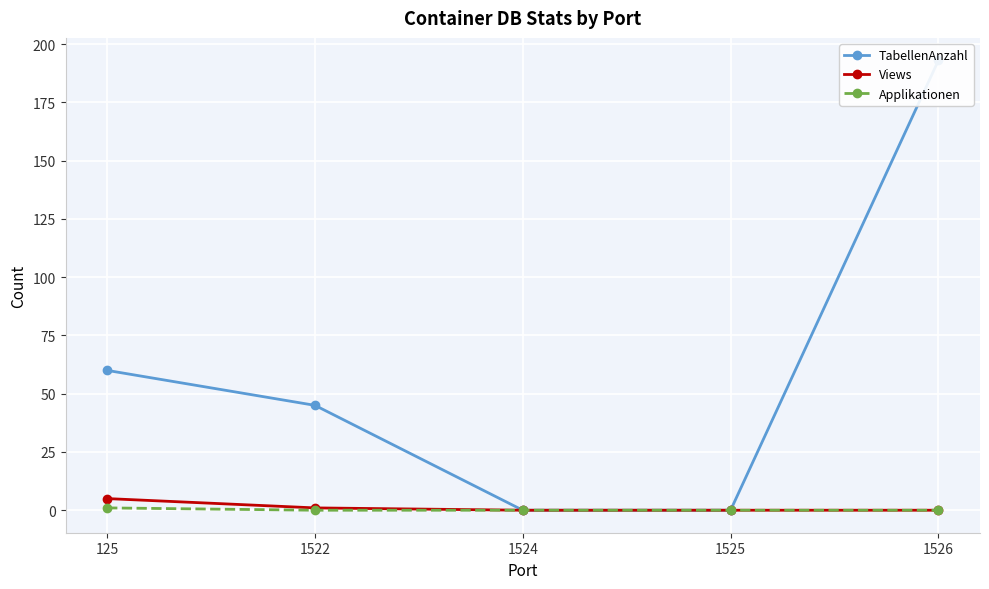

List the labels in order of TabellenAnzahl value, smallest first.

1524, 1525, 1522, 125, 1526